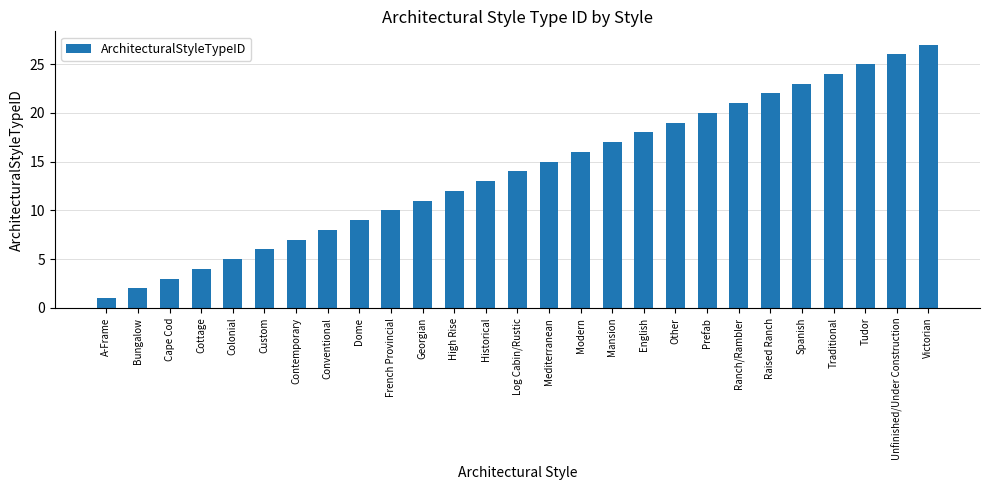

How many data points are less than 14?

13